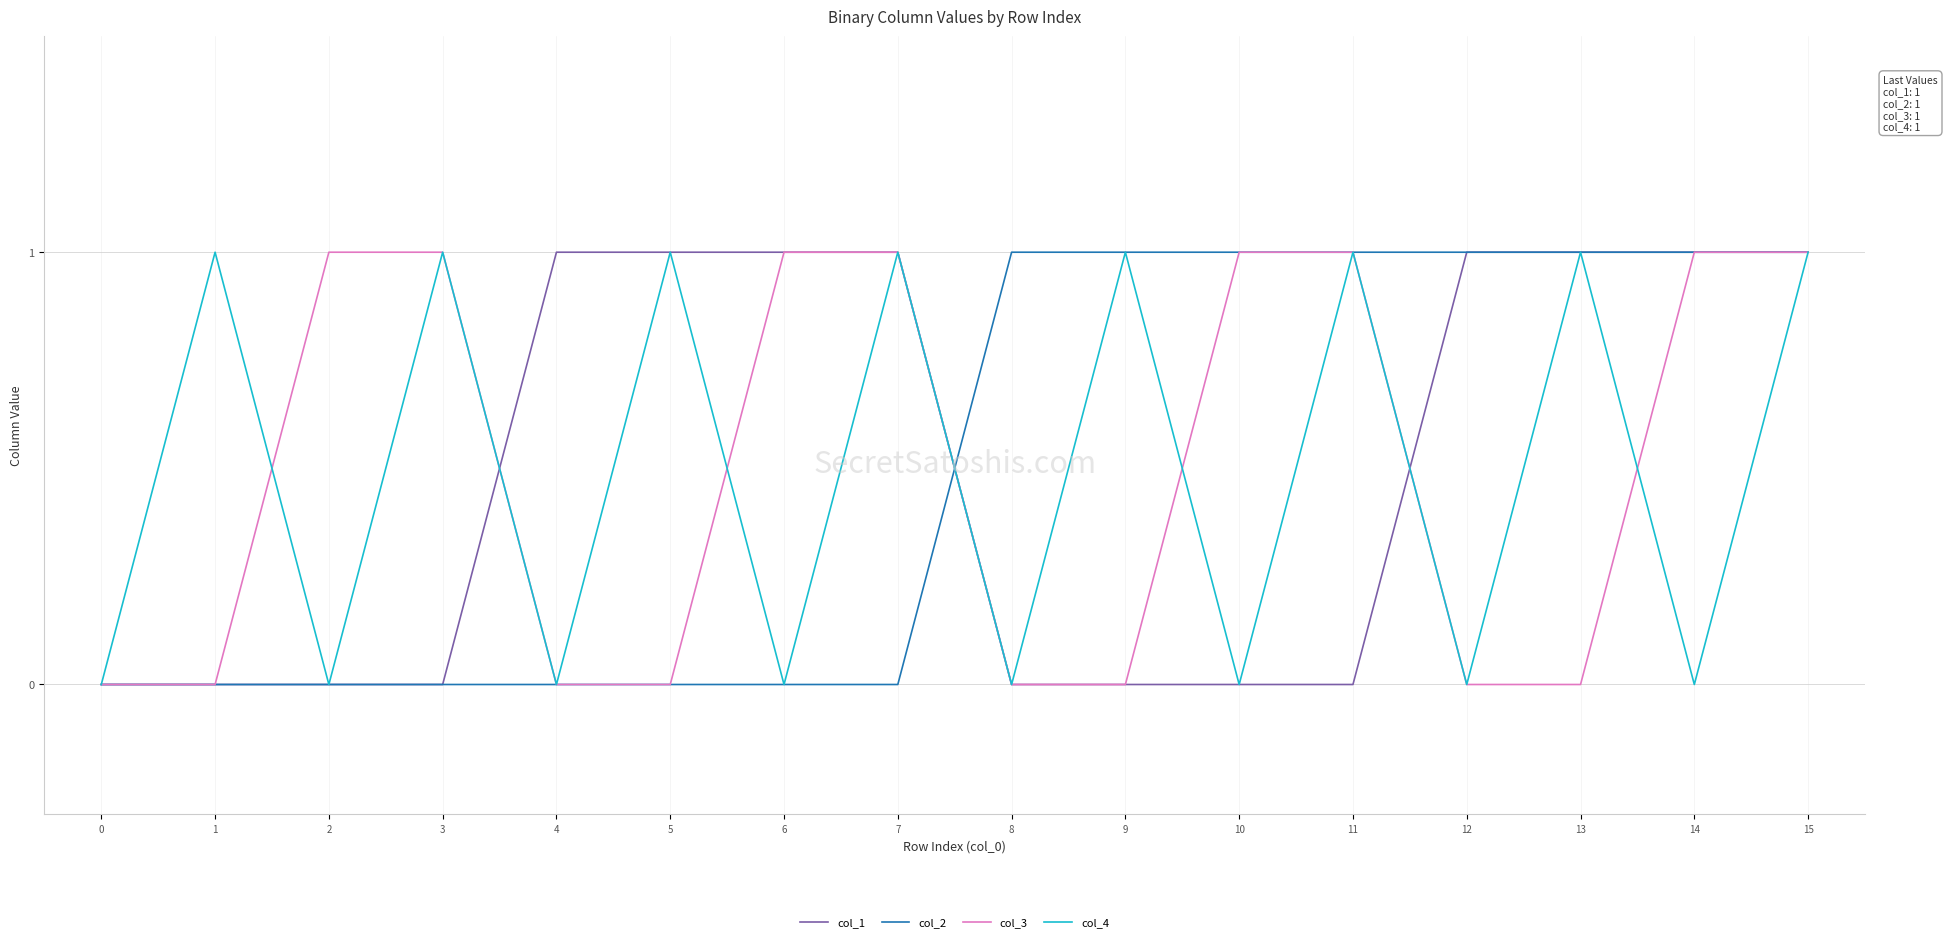

Between 8 and 10, which series saw the biggest shift?

col_3